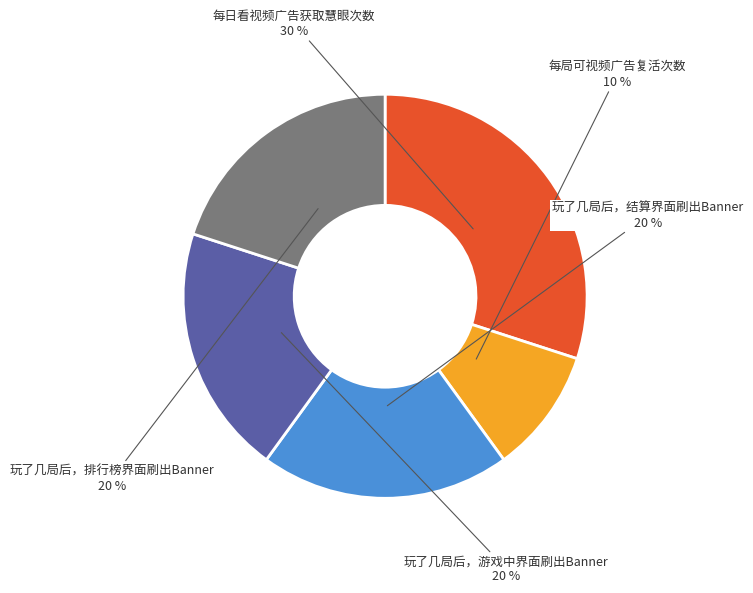

To the nearest percent, what is the difference between the largest and smallest slice percentages?

20%